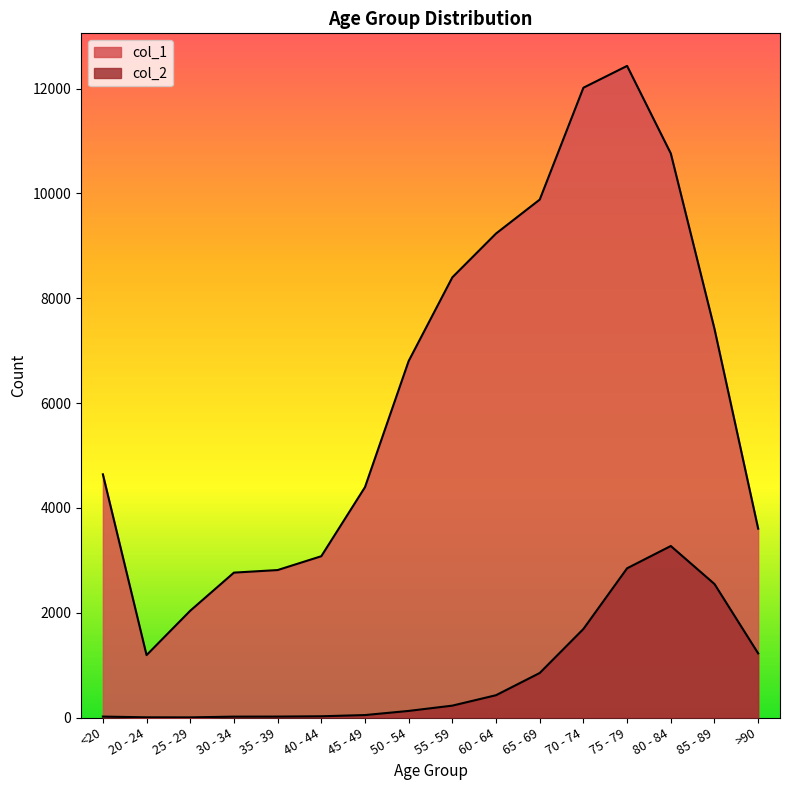

List the labels in order of col_2 value, smallest first.

25 - 29, 20 - 24, 30 - 34, <20, 35 - 39, 40 - 44, 45 - 49, 50 - 54, 55 - 59, 60 - 64, 65 - 69, >90, 70 - 74, 85 - 89, 75 - 79, 80 - 84